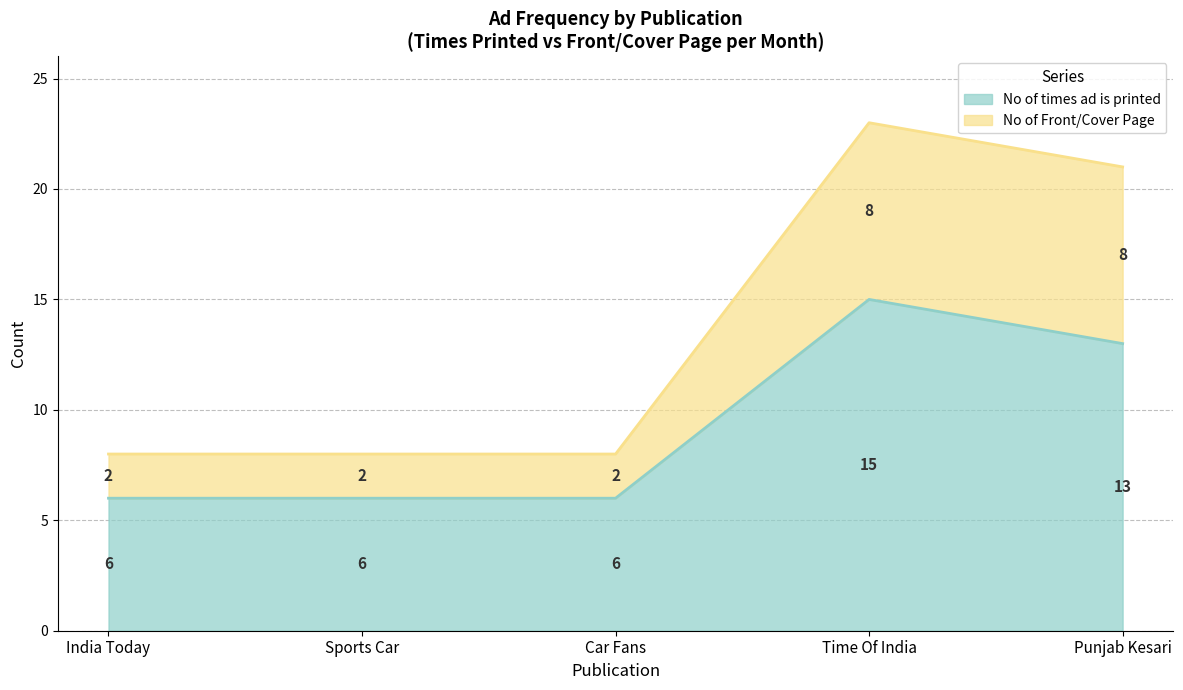

What is the minimum value for No of times ad is printed?

6